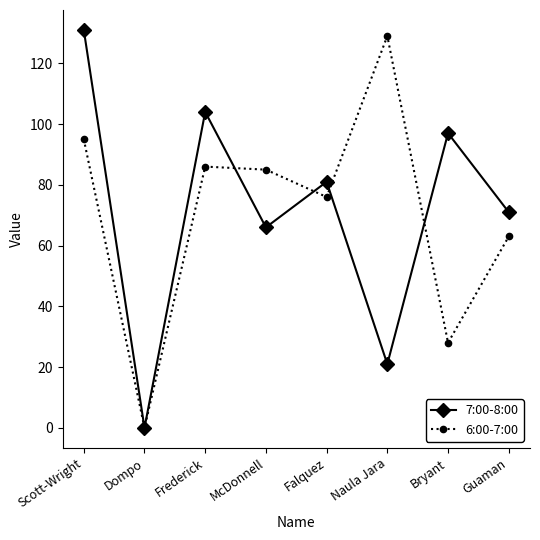

Count the number of categories in the chart.

8